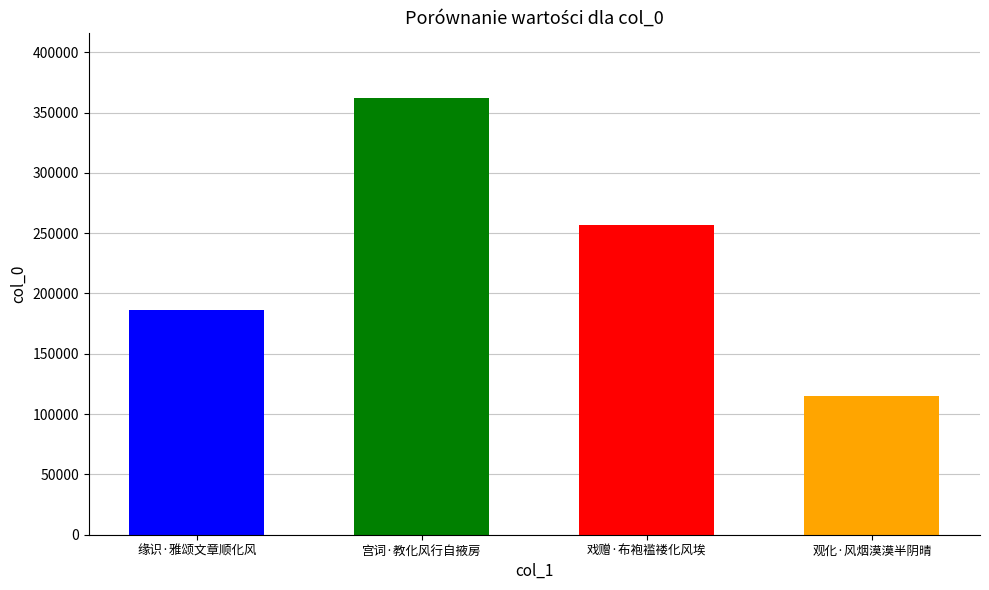

What is the minimum value shown in the chart?

114862